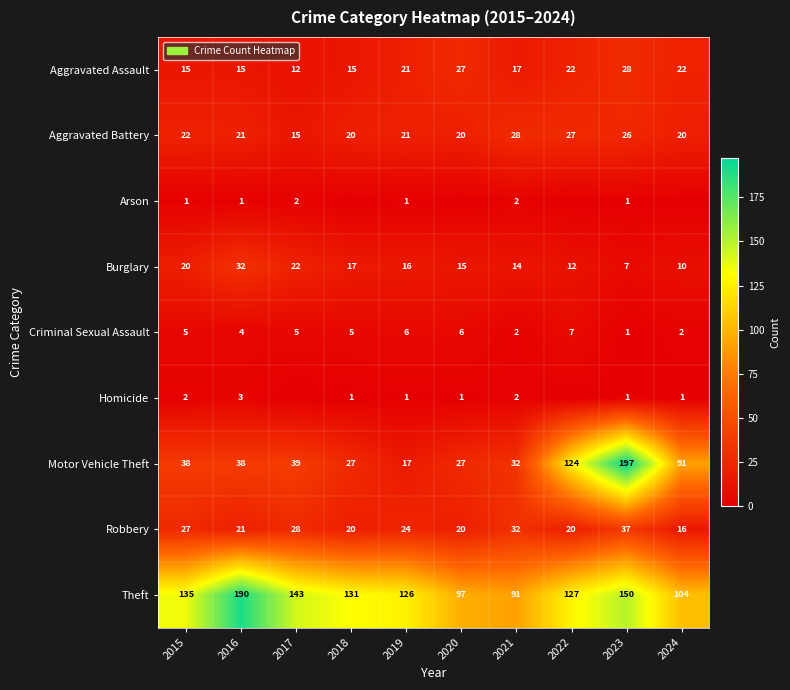

At which label is Criminal Sexual Assault closest to 4?

2016